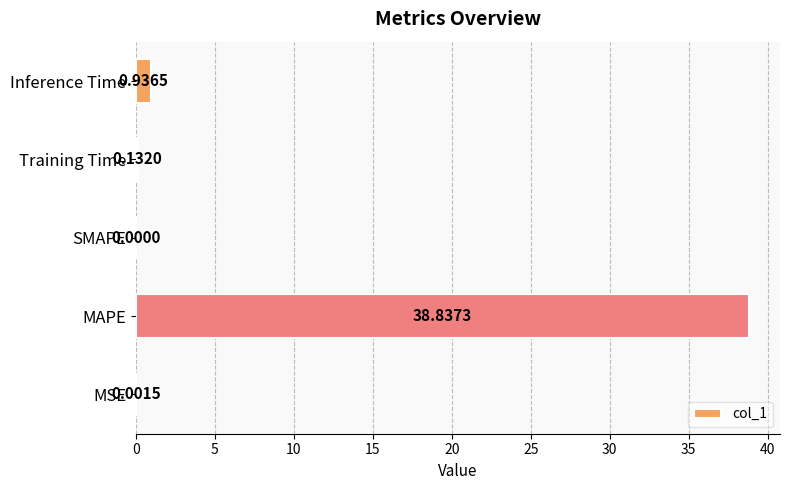

Which has a higher value, Inference Time or SMAPE?

Inference Time